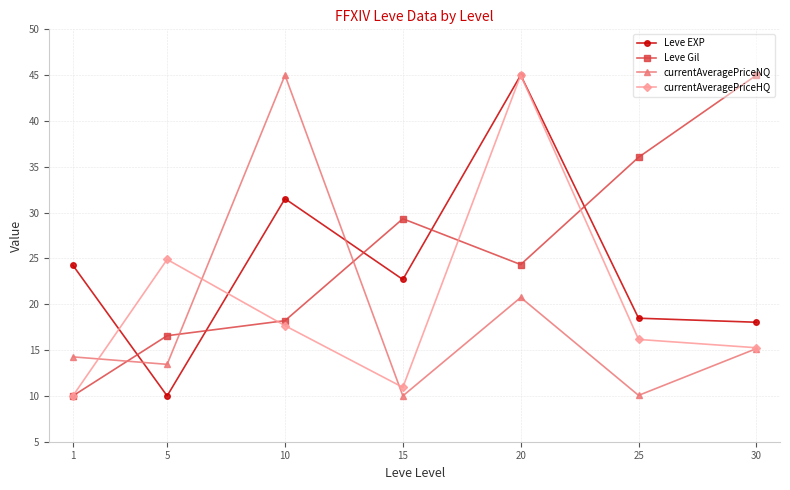

Which series changed the most between 5 and 20?

Leve EXP